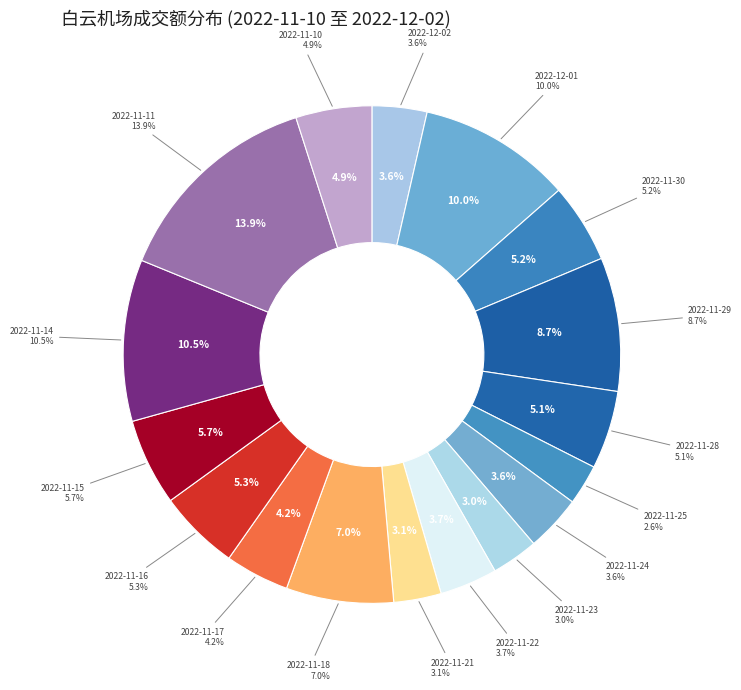

What percentage do 2022-12-02 and 2022-11-28 together represent?

8.7%